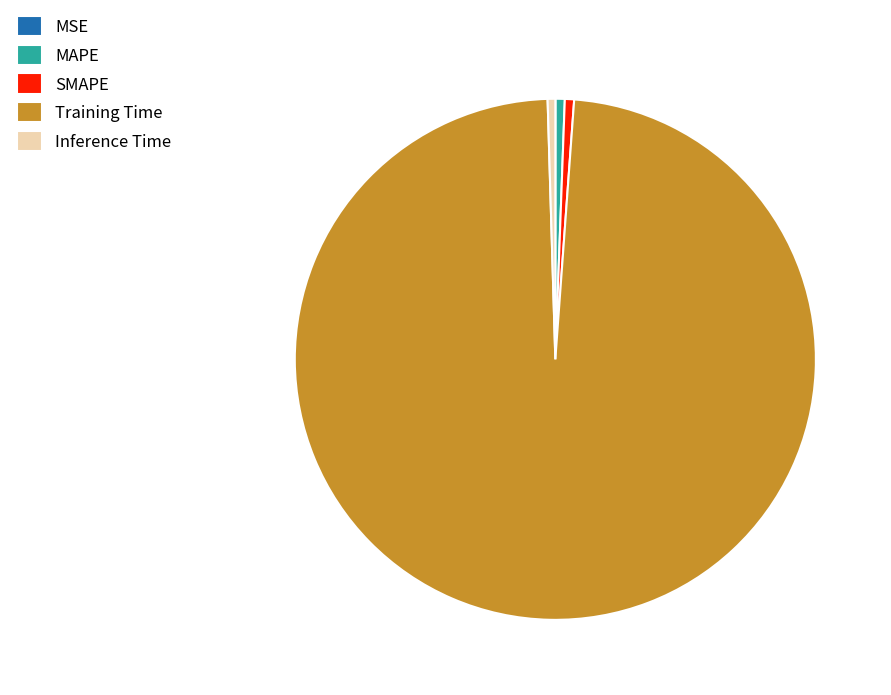

Which category accounts for the majority?

Training Time